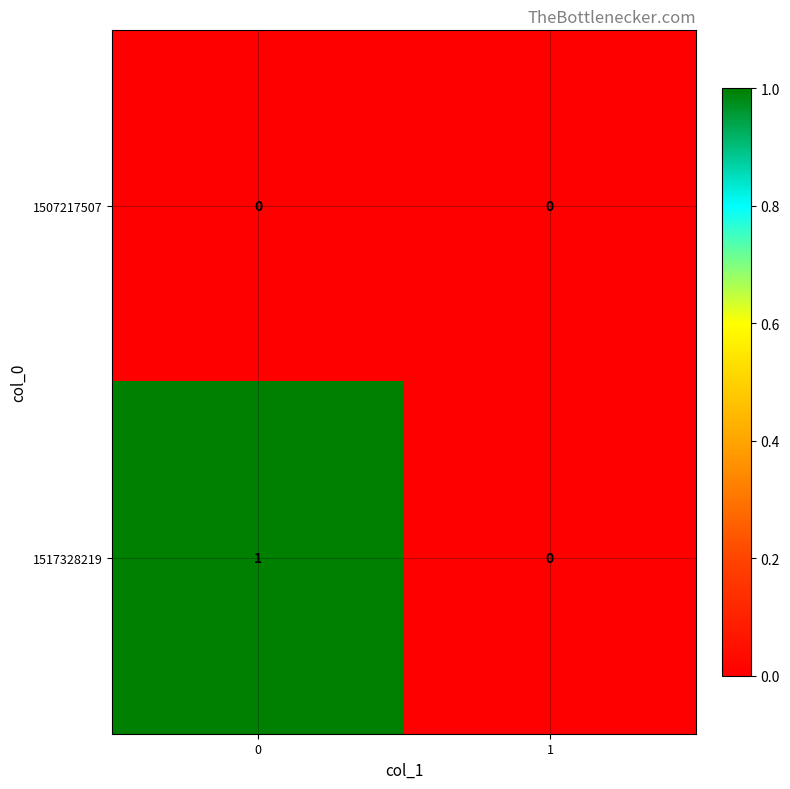

Between 0 and 1, which series saw the biggest shift?

1517328219